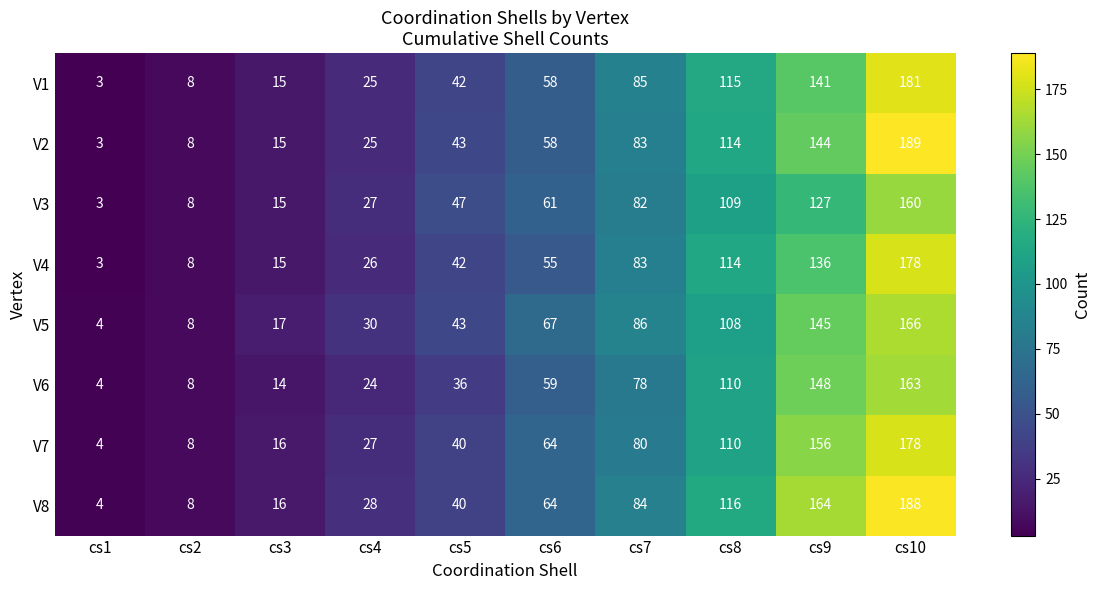

Which series has the largest total across all categories?

V8